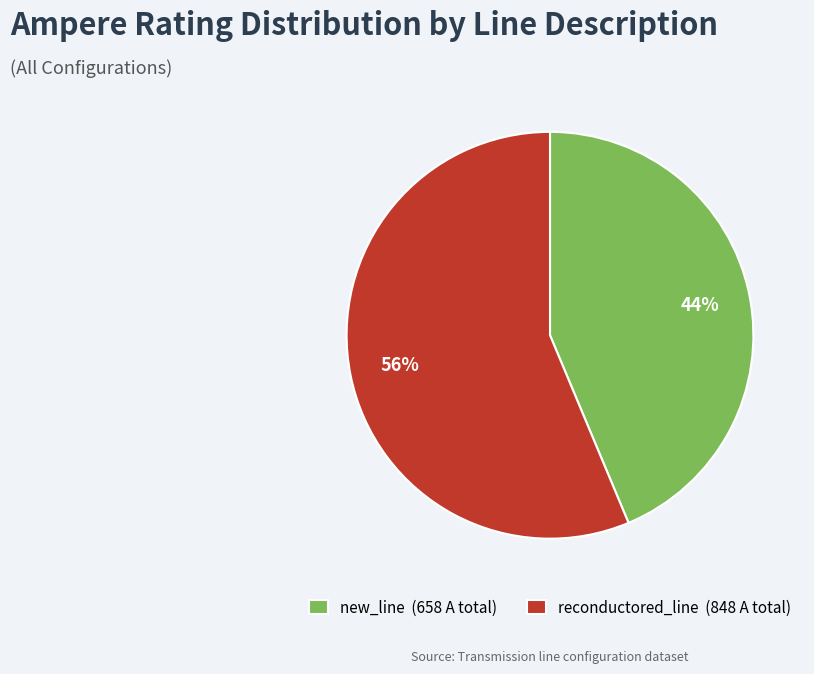

To the nearest percent, what is the combined percentage of new_line (658 A total) and reconductored_line (848 A total)?

100%